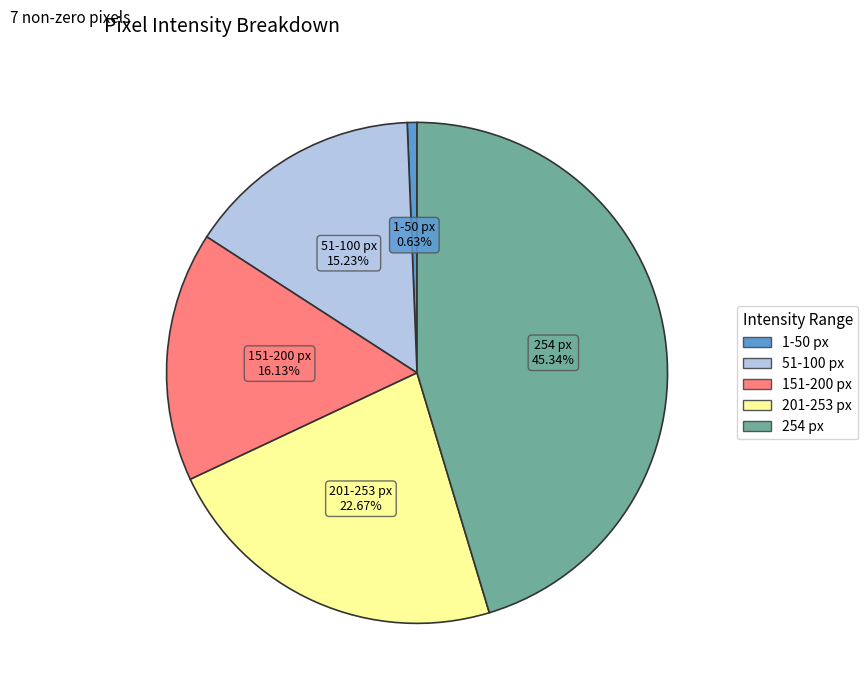

Is there any slice that represents more than half of the pie?

No